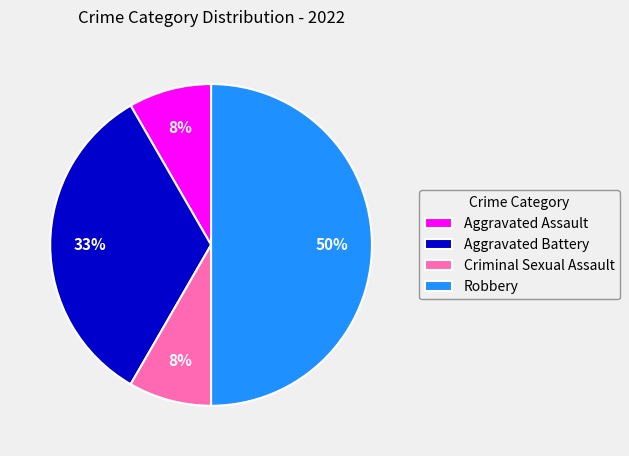

To the nearest percent, what is the difference between the Aggravated Battery and Criminal Sexual Assault slice percentages?

25%